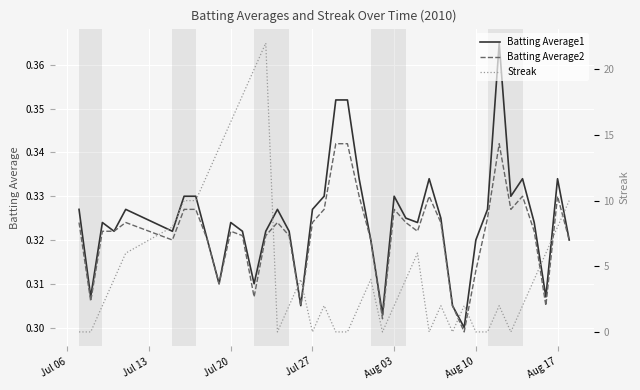

How many lines are shown in the chart?

3